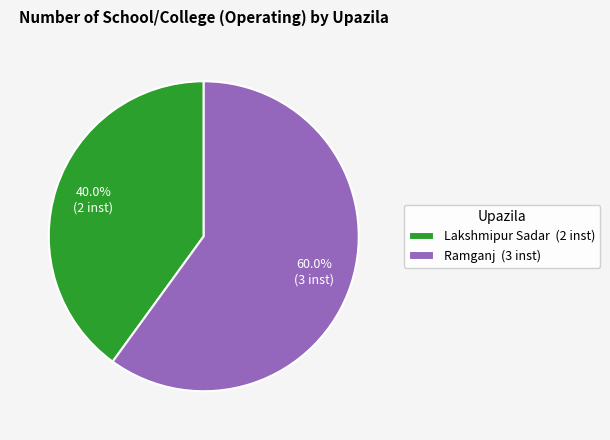

The Lakshmipur Sadar slice represents 40% of the pie. True or false?

True